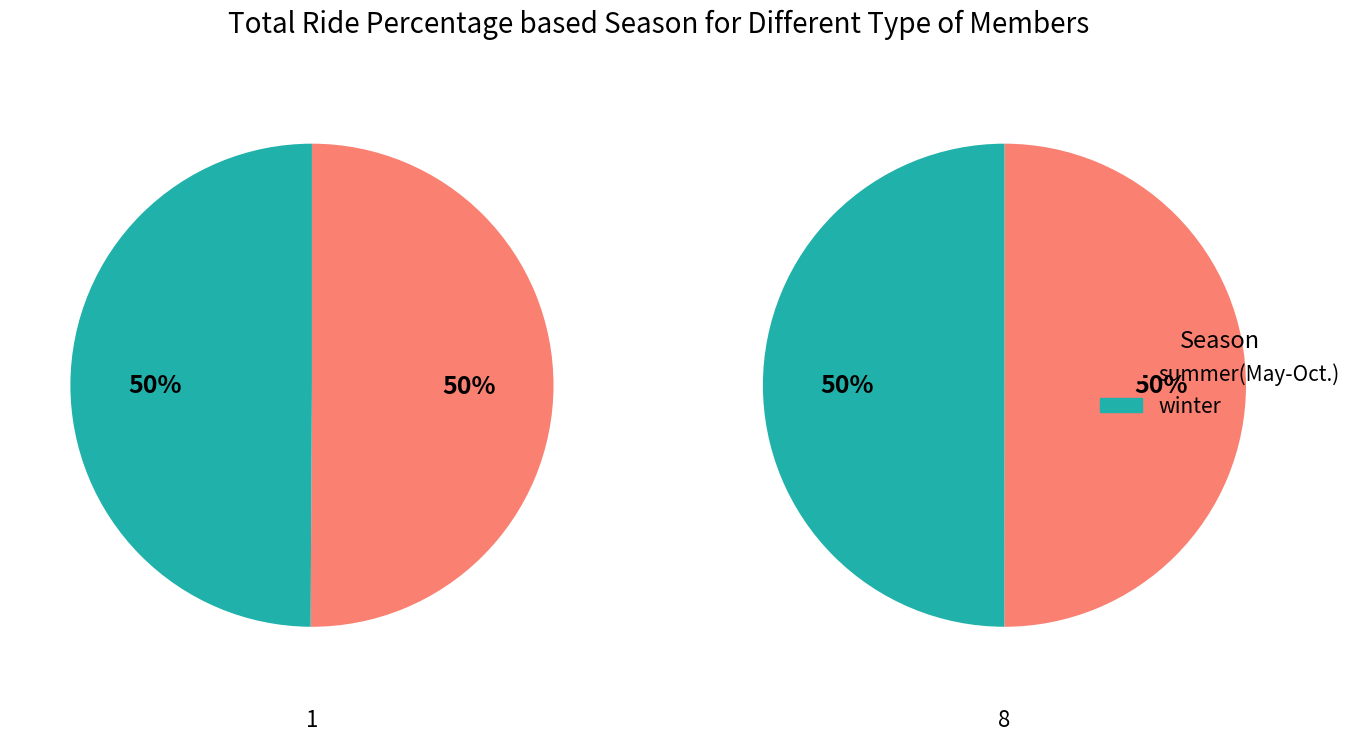

Rank the categories by summer(May-Oct.) value from highest to lowest.

0, 1